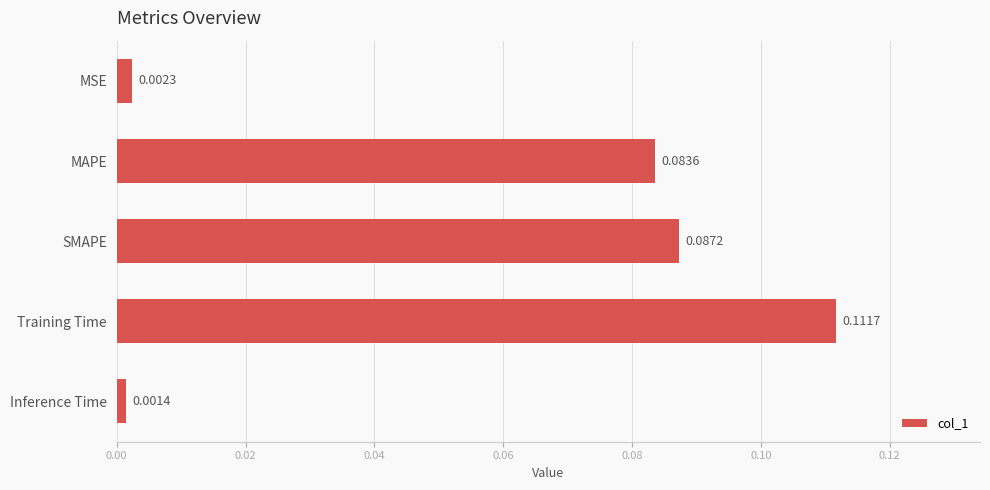

At which label is the value closest to 0?

Inference Time